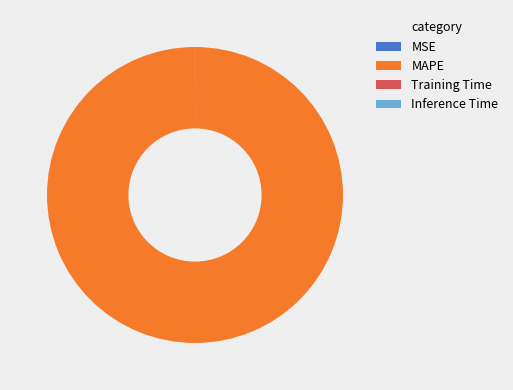

Which slice is the largest?

MAPE